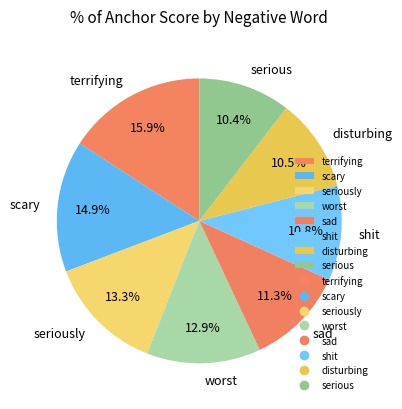

Is the sum of seriously and disturbing greater than half?

No